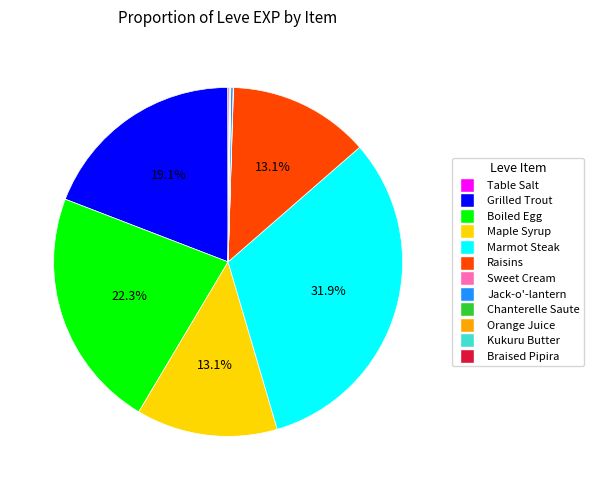

Is there any slice that represents more than half of the pie?

No